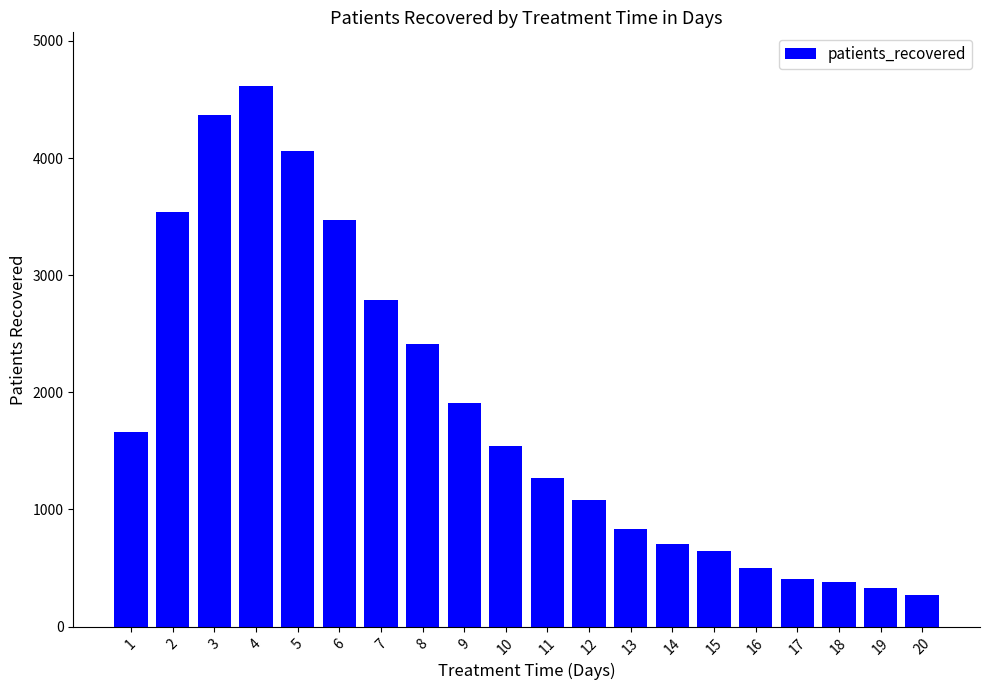

How many bars are there in total?

20